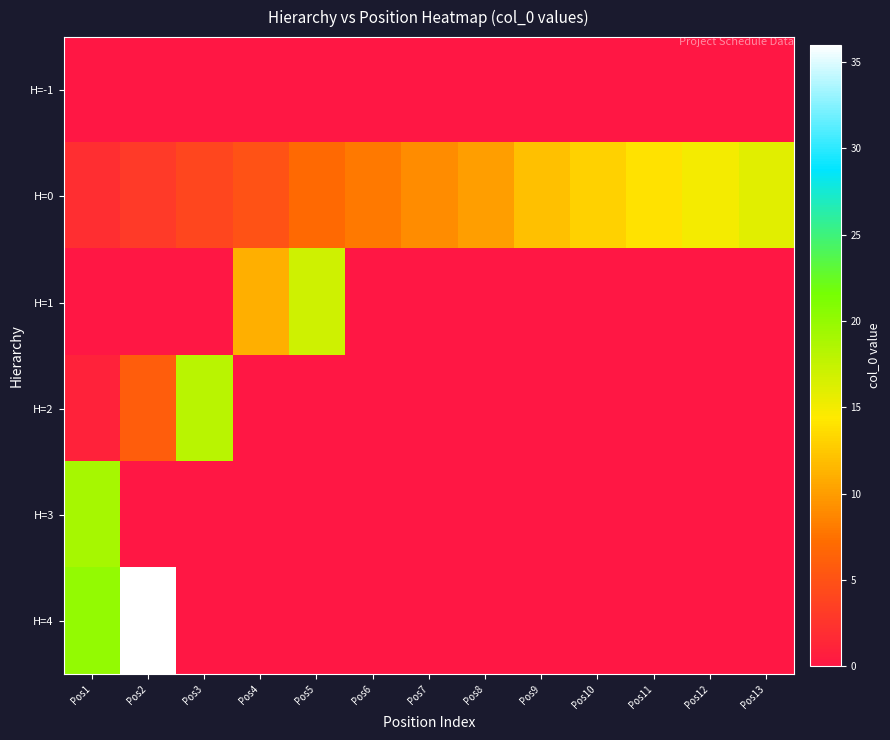

At how many categories does at least one series exceed 4?

13